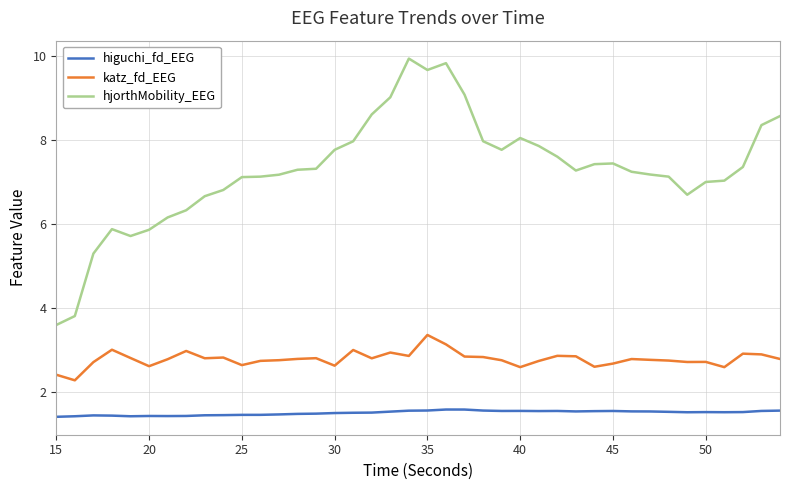

What is the difference between the maximum and minimum values in the hjorthMobility_EEG series?

6.4